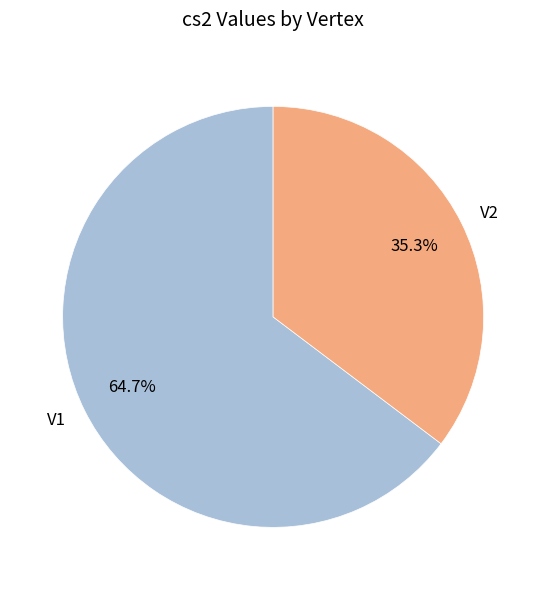

Which slice represents more than half of the pie?

V1